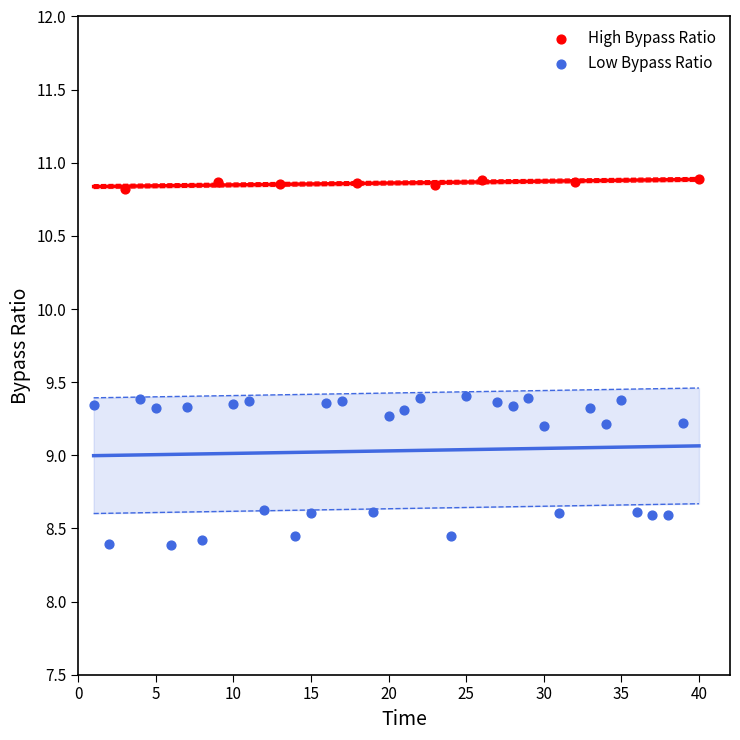

Which series contains the highest Y value?

High Bypass Ratio